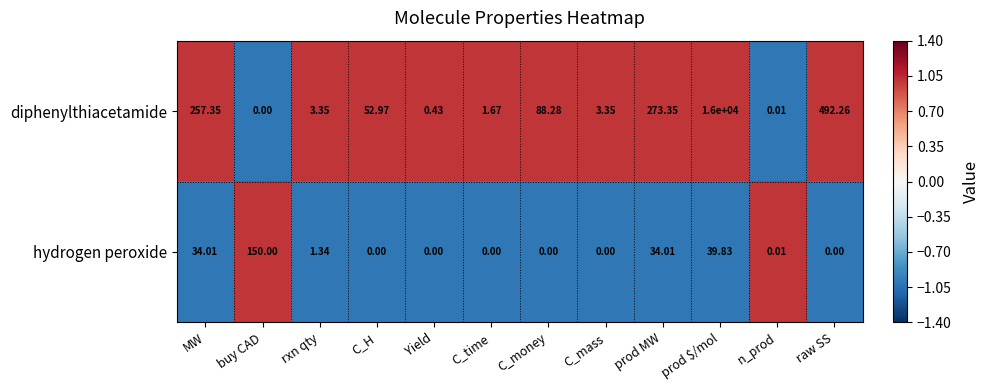

Rank the series by their average value, from highest to lowest.

diphenylthiacetamide, hydrogen peroxide